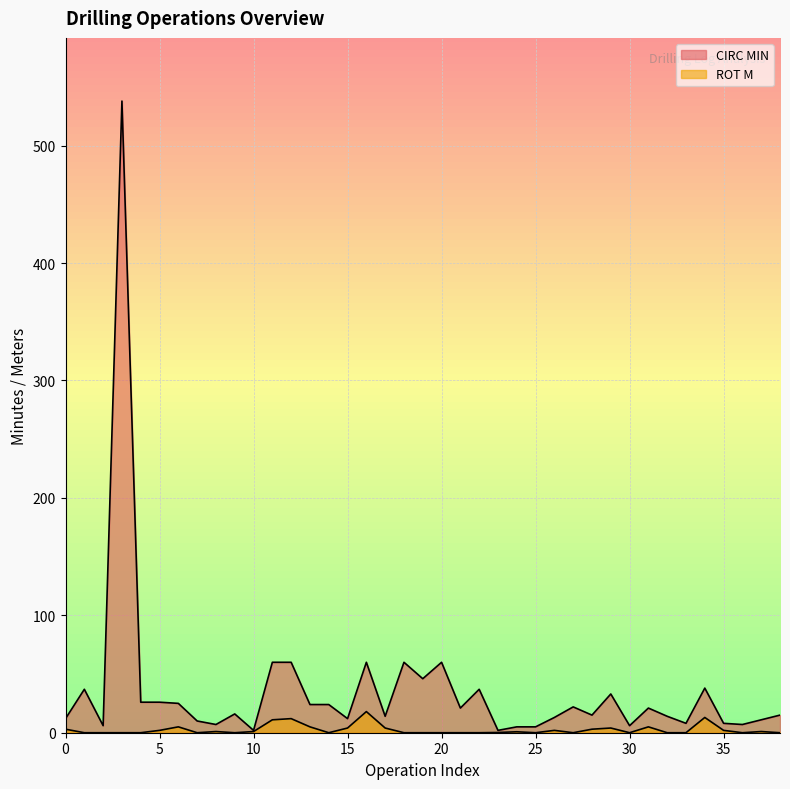

Where is ROT M nearest to the value 9?

12